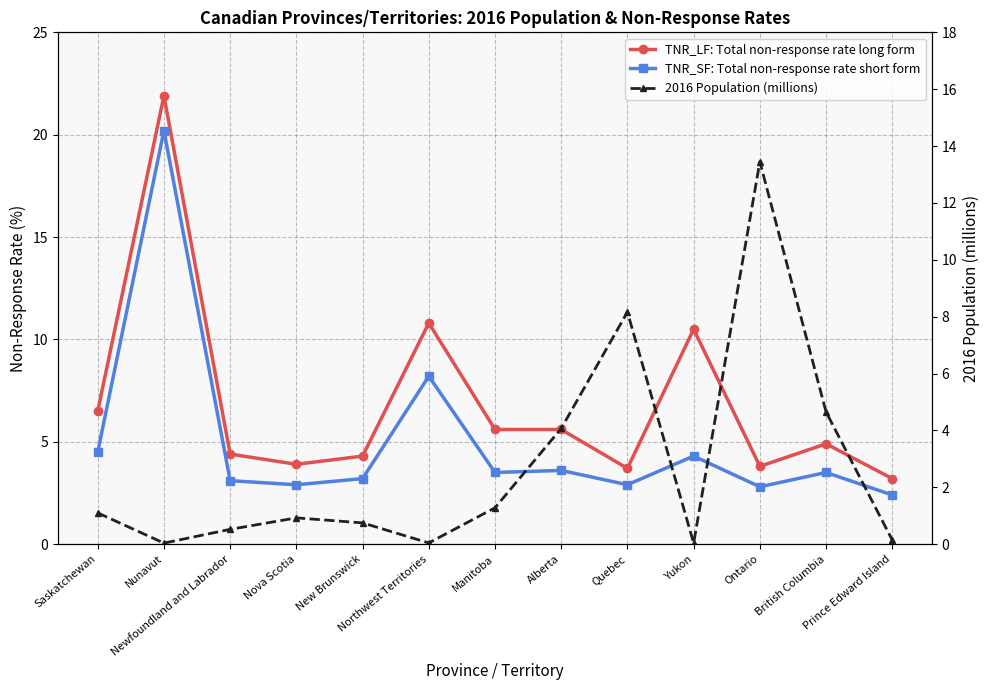

Does the chart display data point markers on the line(s)?

Yes